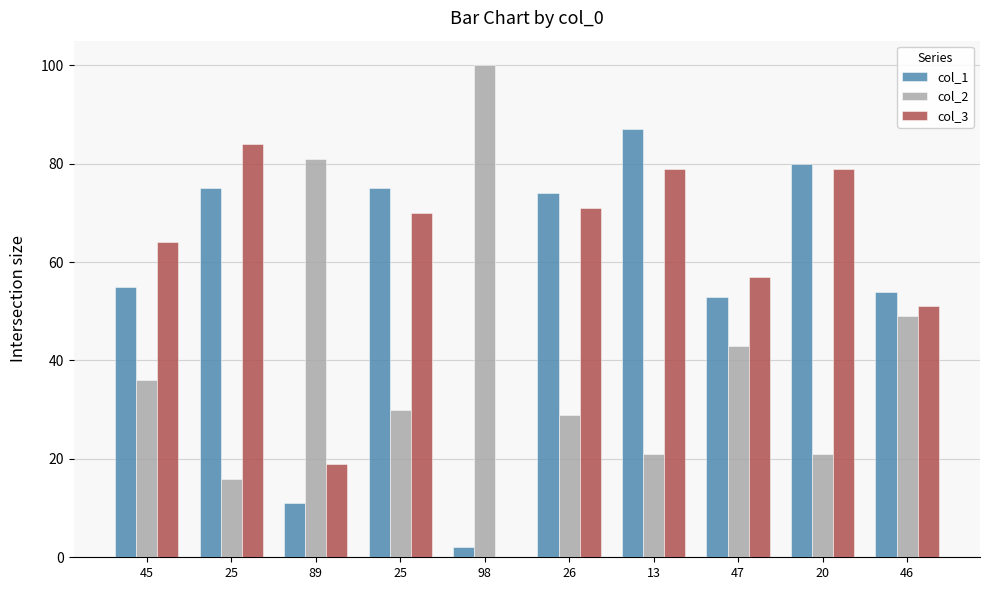

Reading left to right, what are all the values shown in this chart?

col_1: 45=55	25=75	89=11	25=75	98=2	26=74	13=87	47=53	20=80	46=54
col_2: 45=36	25=16	89=81	25=30	98=100	26=29	13=21	47=43	20=21	46=49
col_3: 45=64	25=84	89=19	25=70	98=0	26=71	13=79	47=57	20=79	46=51